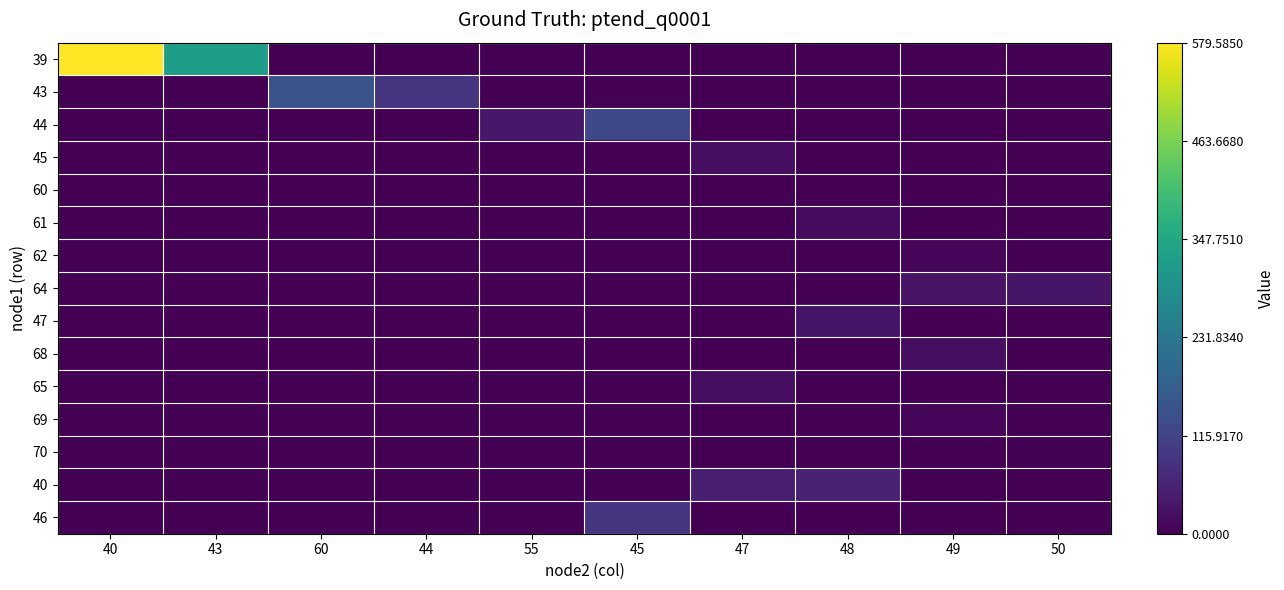

Which series has the widest spread of values?

39